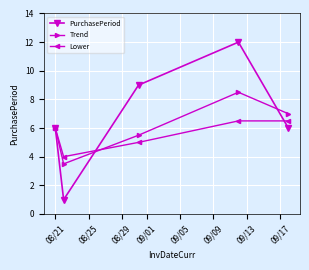

How many data points does each series have?

5